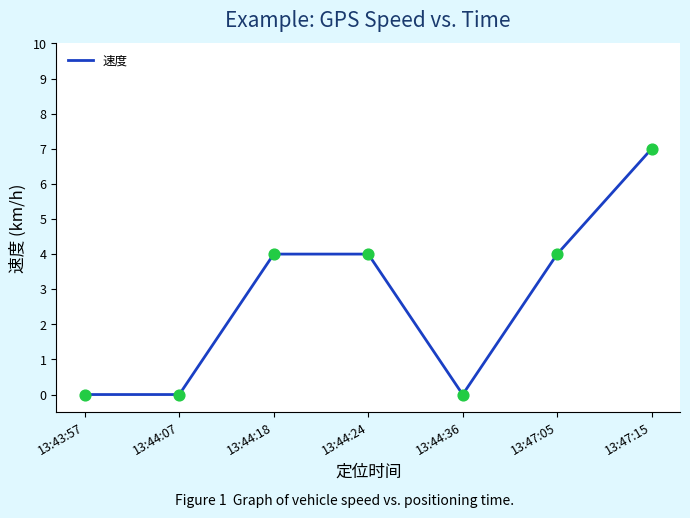

Approximately how many times larger is the value at 13:44:24 compared to 13:44:18?

1.0